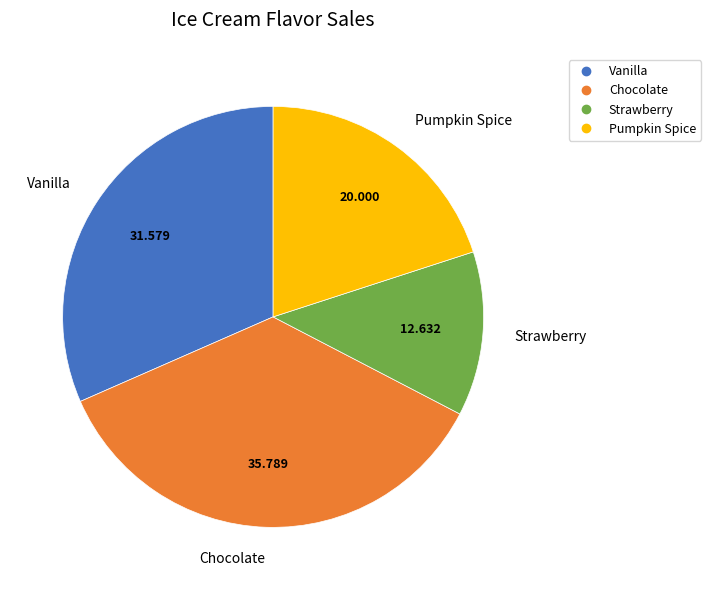

What is the smallest slice in the pie chart?

Strawberry